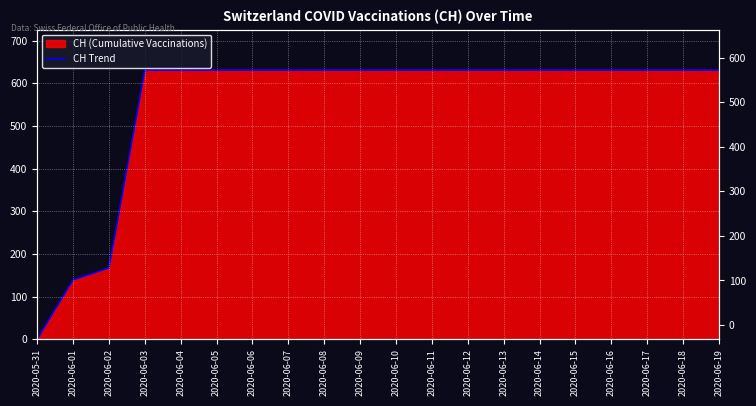

Count the number of categories in the chart.

20